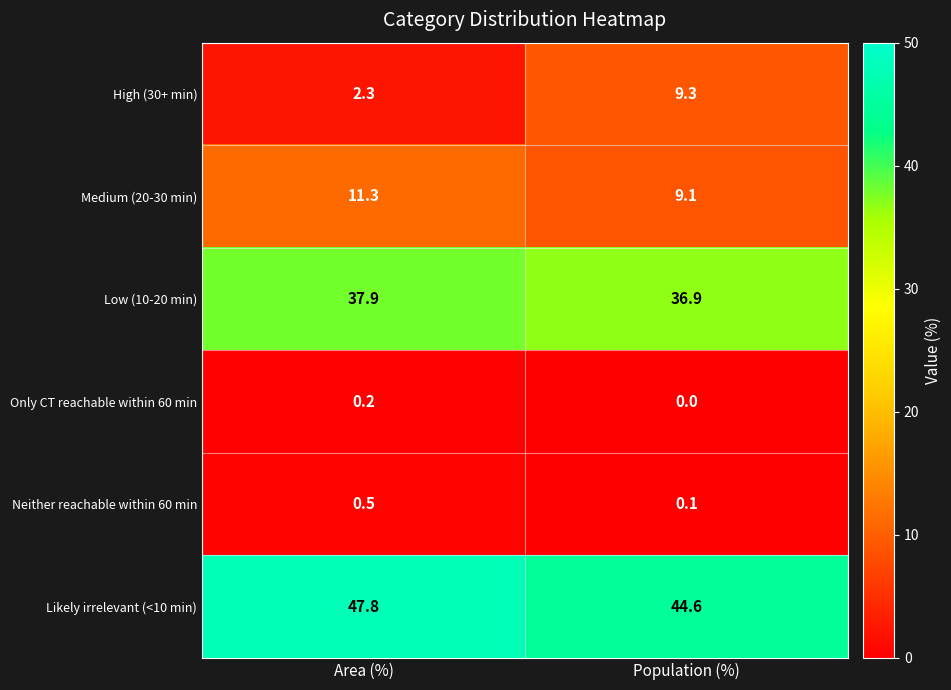

Reading right to left, what are all the values shown in this chart?

High (30+ min): Population (%)=9.3	Area (%)=2.3
Medium (20-30 min): Population (%)=9.1	Area (%)=11.3
Low (10-20 min): Population (%)=36.9	Area (%)=37.9
Only CT reachable within 60 min: Population (%)=0.0	Area (%)=0.2
Neither reachable within 60 min: Population (%)=0.1	Area (%)=0.5
Likely irrelevant (<10 min): Population (%)=44.6	Area (%)=47.8